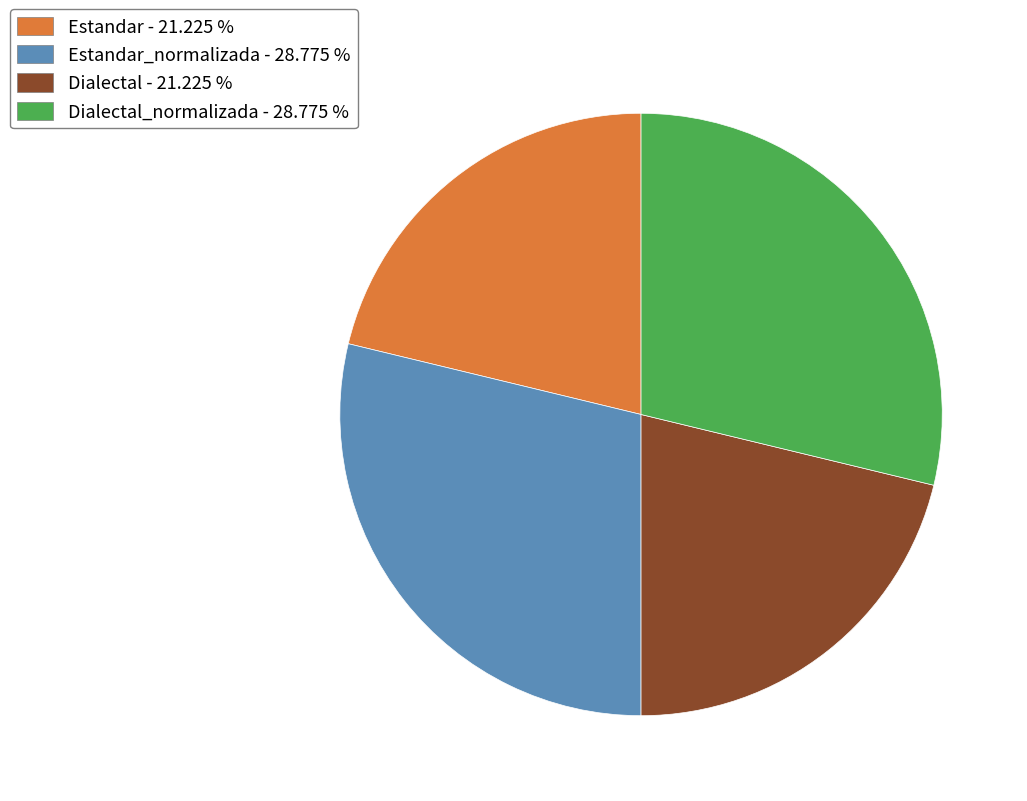

Count the number of slices in the pie.

4